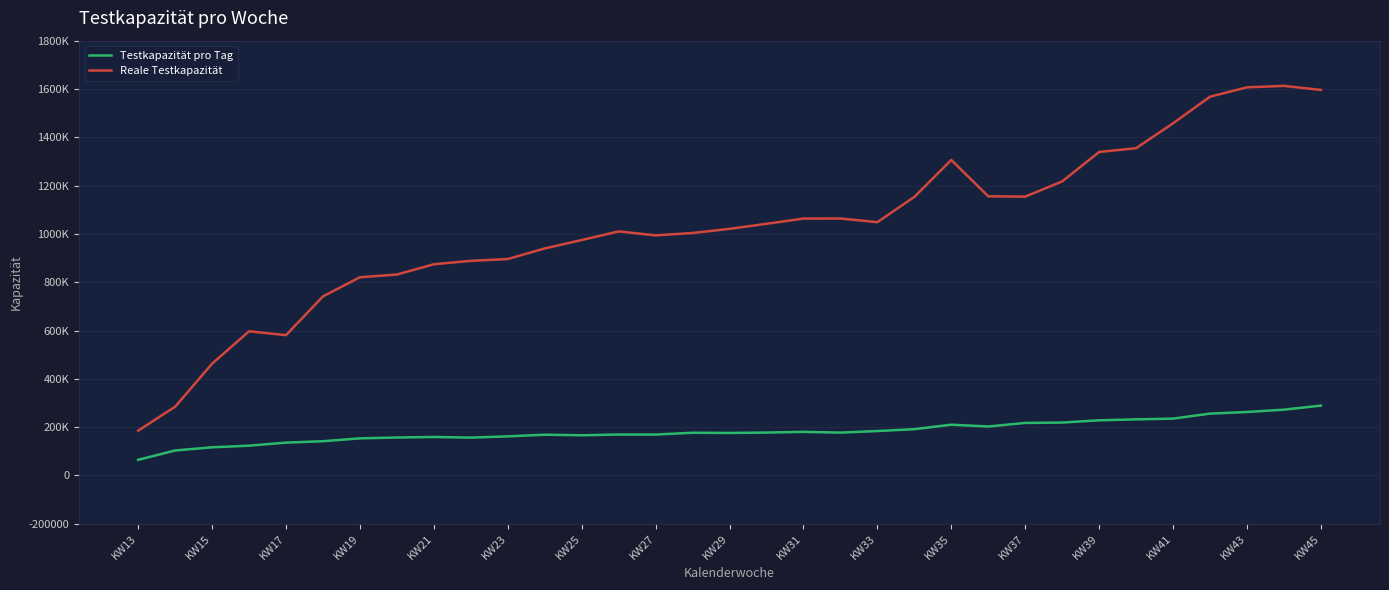

True or false: Testkapazität pro Tag and Reale Testkapazität cross at least once.

False